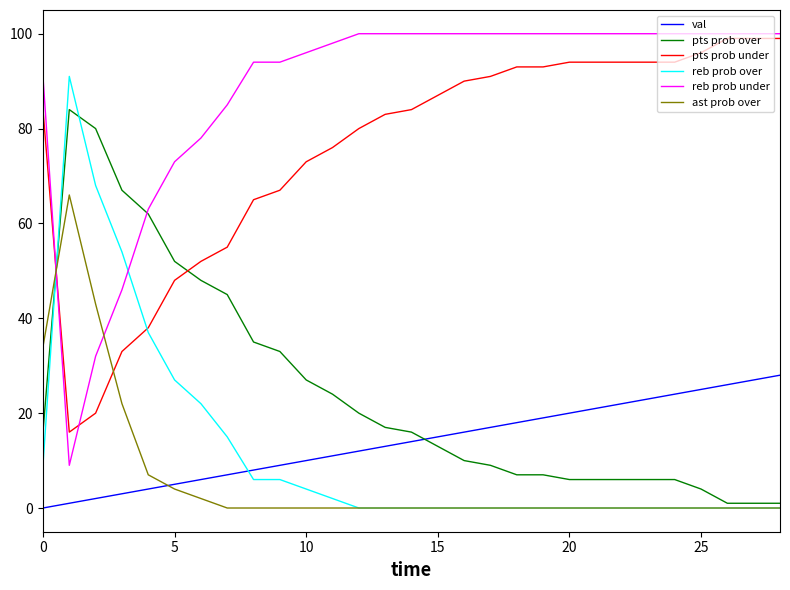

Which series has the largest total across all categories?

reb prob under